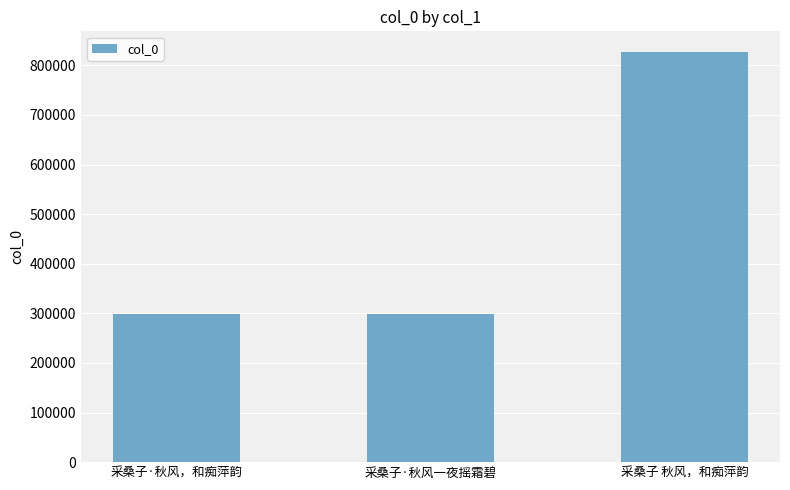

True or false: the data shows 297822 at 采桑子·秋风，和痴萍韵.

True